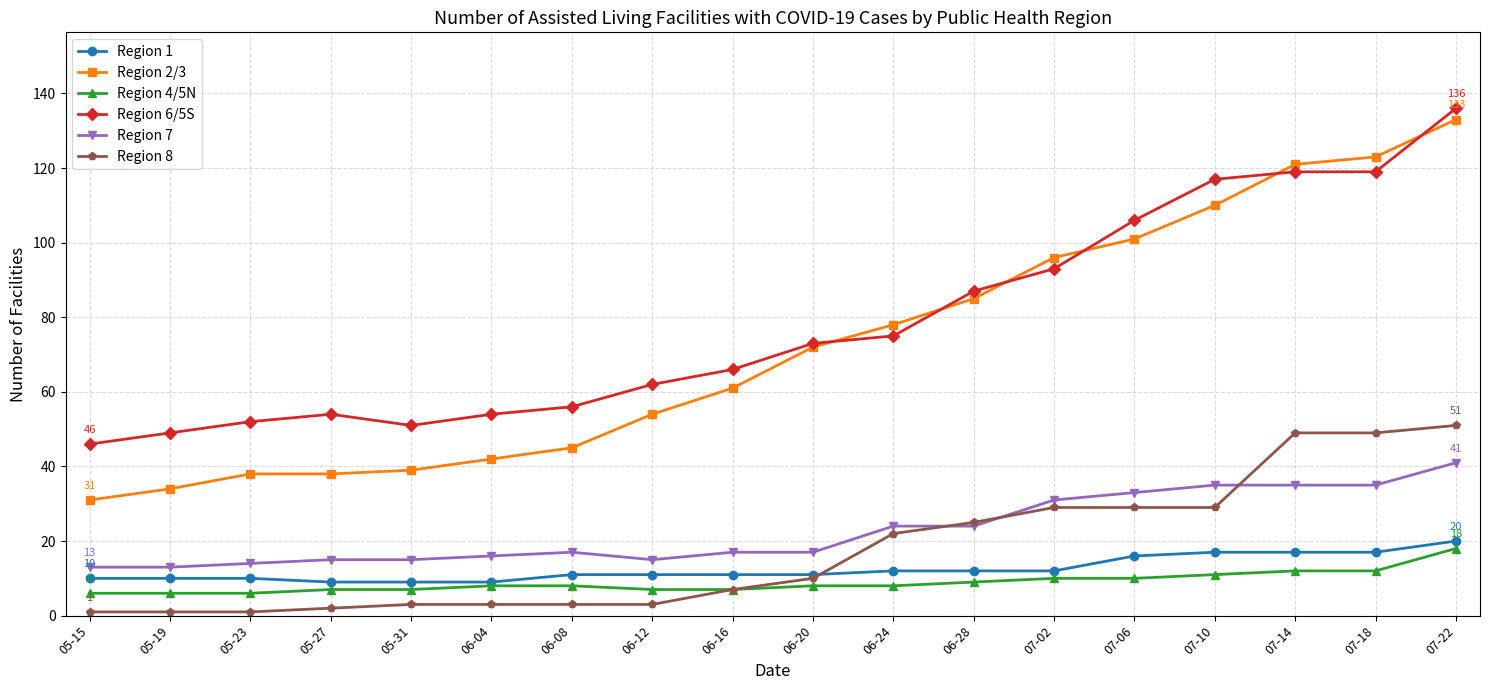

Which category has the highest value in the Region 2/3 series?

07-22